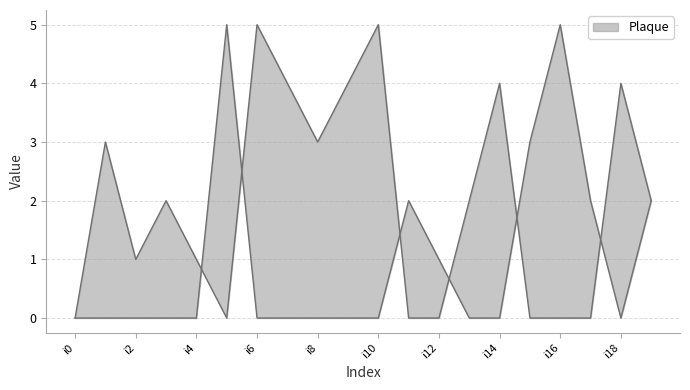

Reading right to left, what are all the values shown in this chart?

k1: i19=2	i18=4	i17=0	i16=0	i15=0	i14=4	i13=2	i12=0	i11=0	i10=5	i9=4	i8=3	i7=4	i6=5	i5=0	i4=1	i3=2	i2=1	i1=3	i0=0
k2: i19=2	i18=0	i17=2	i16=5	i15=0	i14=0	i13=0	i12=0	i11=2	i10=0	i9=0	i8=0	i7=0	i6=0	i5=0	i4=0	i3=0	i2=0	i1=0	i0=0
k3: i19=0	i18=0	i17=0	i16=0	i15=3	i14=0	i13=0	i12=1	i11=0	i10=0	i9=0	i8=0	i7=0	i6=0	i5=5	i4=0	i3=0	i2=0	i1=0	i0=0